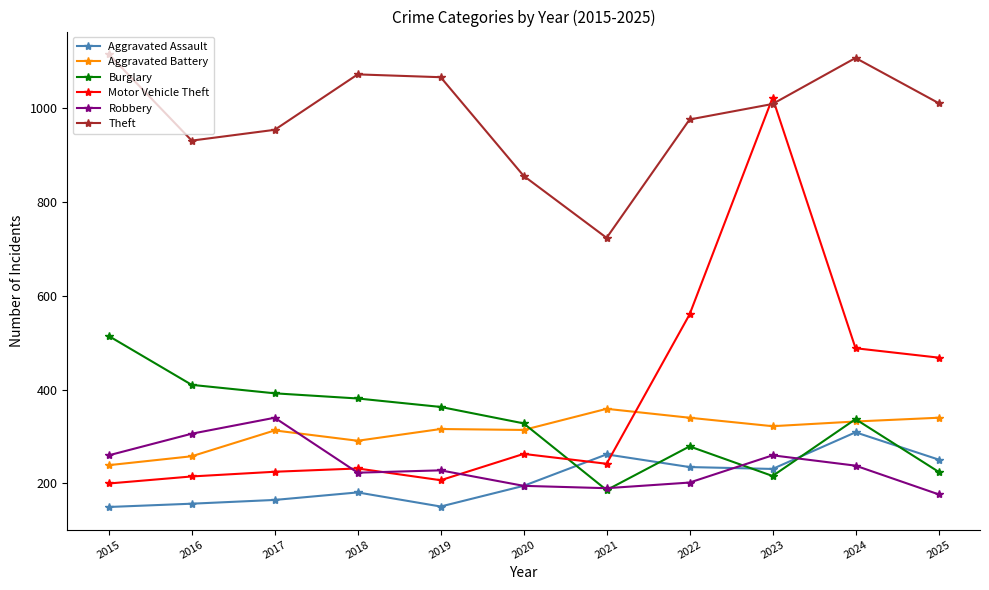

What is the sum of all Burglary values?

3631